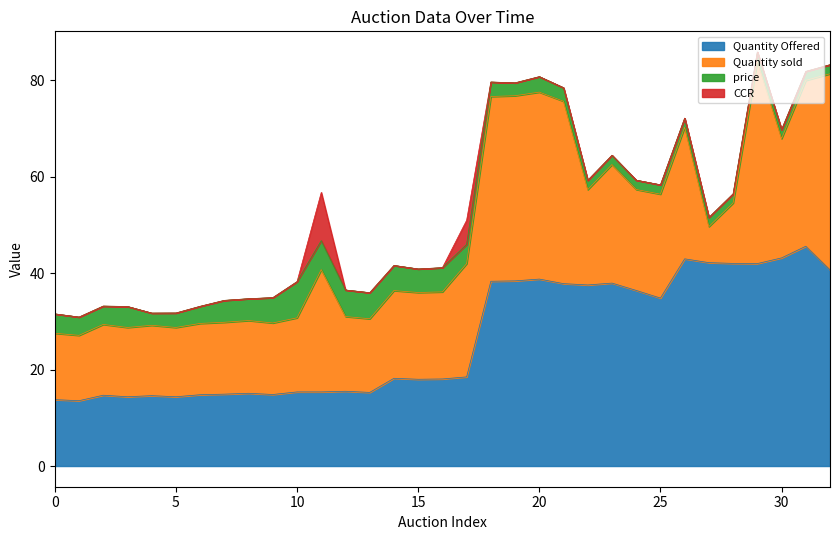

Does the chart have visible grid lines?

No